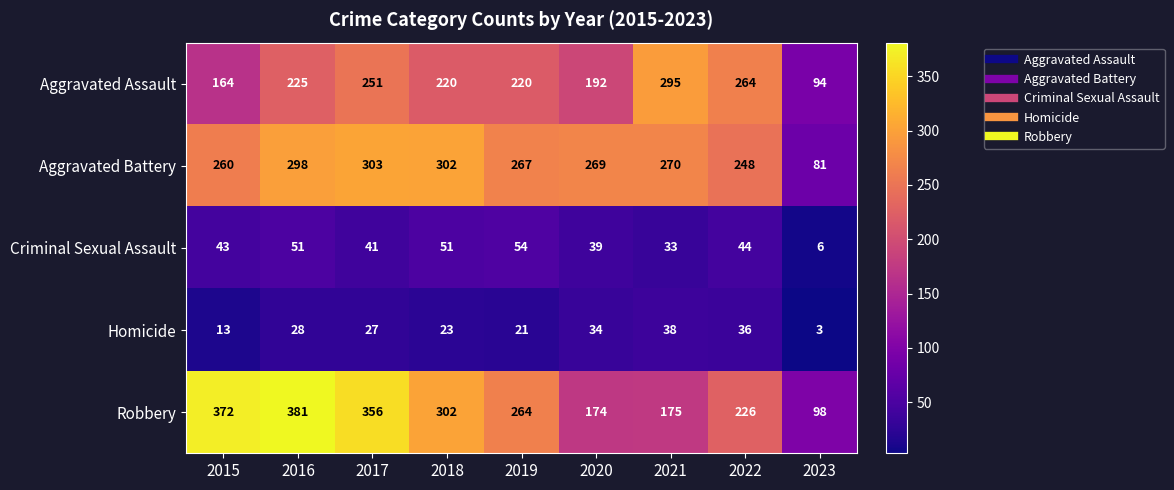

The Criminal Sexual Assault series shows 45 at 2021. True or false?

False